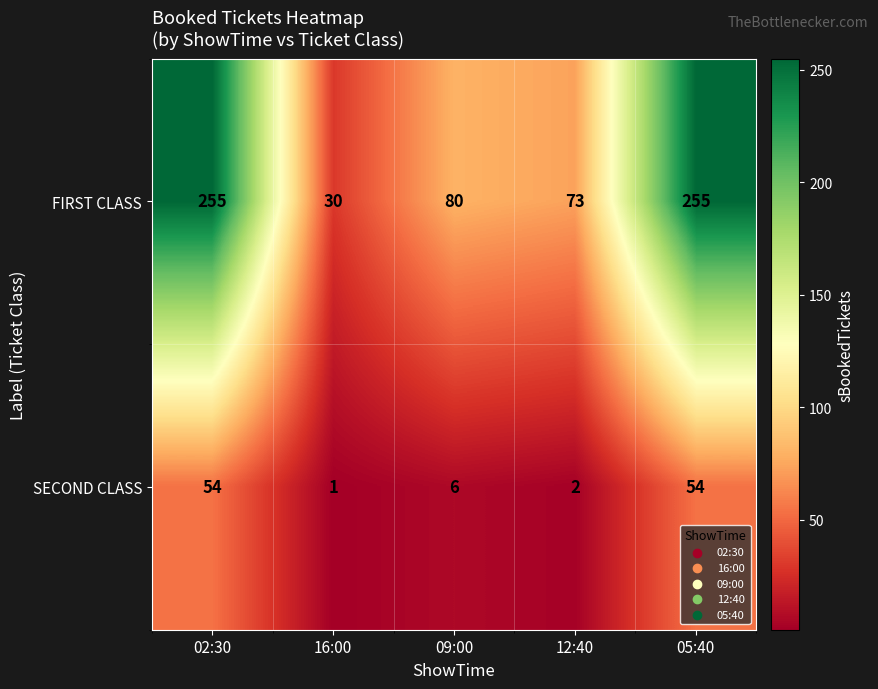

What is the spread (max minus min) of values at 12:40?

71